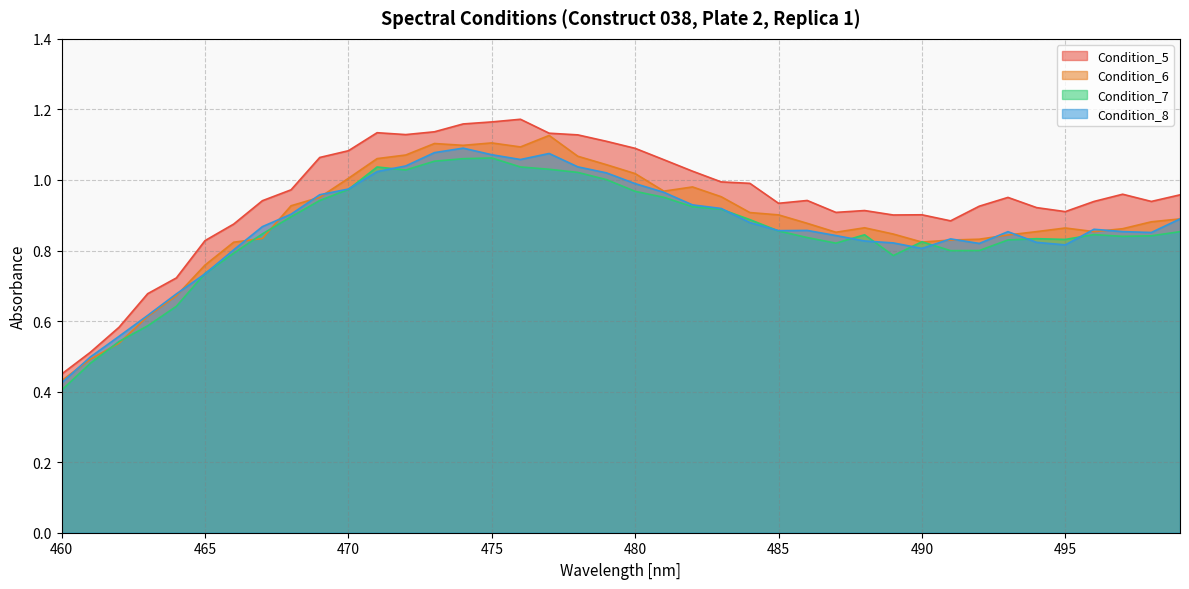

True or false: Condition_6 and Condition_7 cross at least once.

True